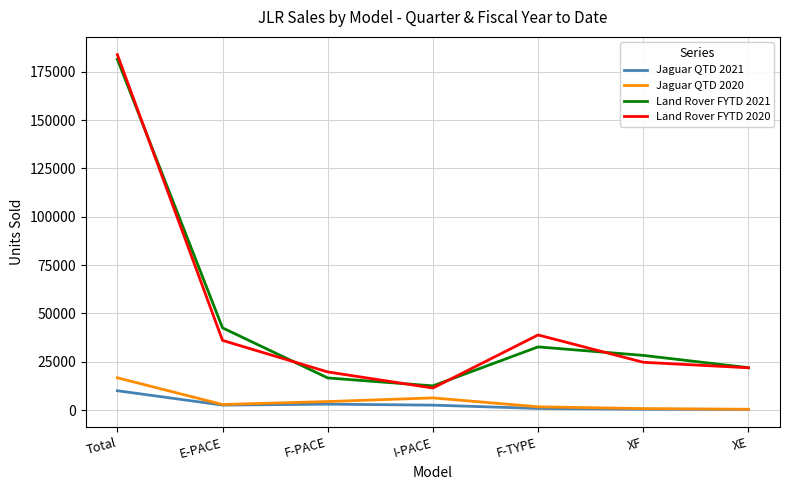

At which label is Land Rover FYTD 2021 closest to 97008?

E-PACE